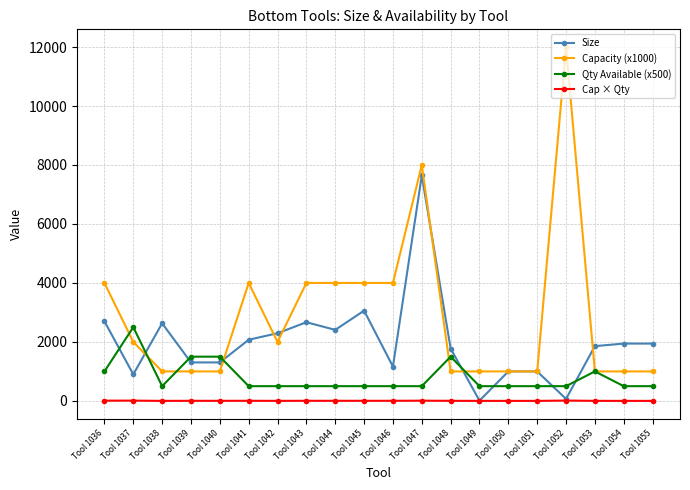

What is the greatest value displayed?

12000.0